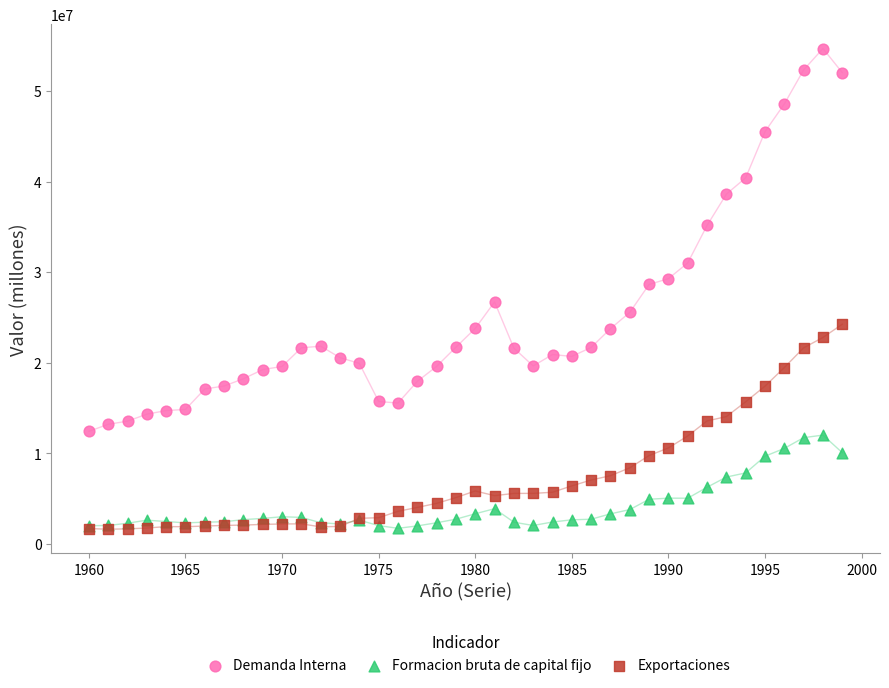

In the Demanda Interna series, what Y value is closest to 33552646?

35148969